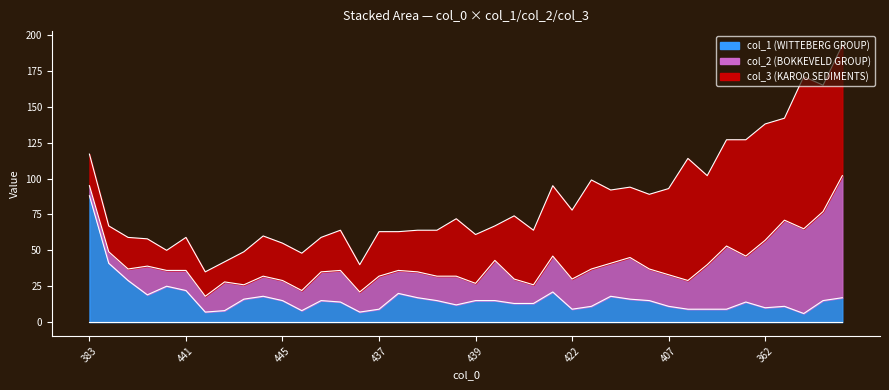

Reading left to right, transcribe all the data shown in this chart.

col_1: 88	41	29	19	25	22	7	8	16	18	15	8	15	14	7	9	20	17	15	12	15	15	13	13	21	9	11	18	16	15	11	9	9	9	14	10	11	6	15	17
col_2: 7	8	8	20	11	14	11	20	10	14	14	14	20	22	14	23	16	18	17	20	12	28	17	13	25	21	26	23	29	22	22	20	31	44	32	47	60	59	62	85
col_3: 22	18	22	19	14	23	17	14	23	28	26	26	24	28	19	31	27	29	32	40	34	24	44	38	49	48	62	51	49	52	60	85	62	74	81	81	71	106	88	91